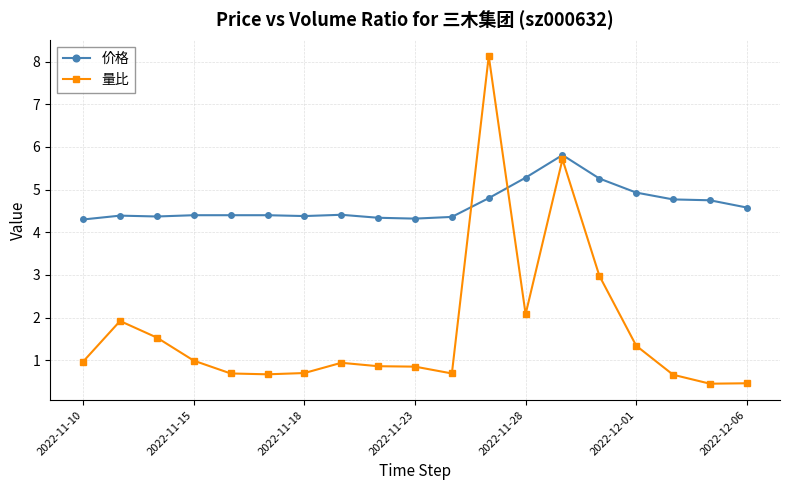

Is this an area chart (filled region under the line)?

No